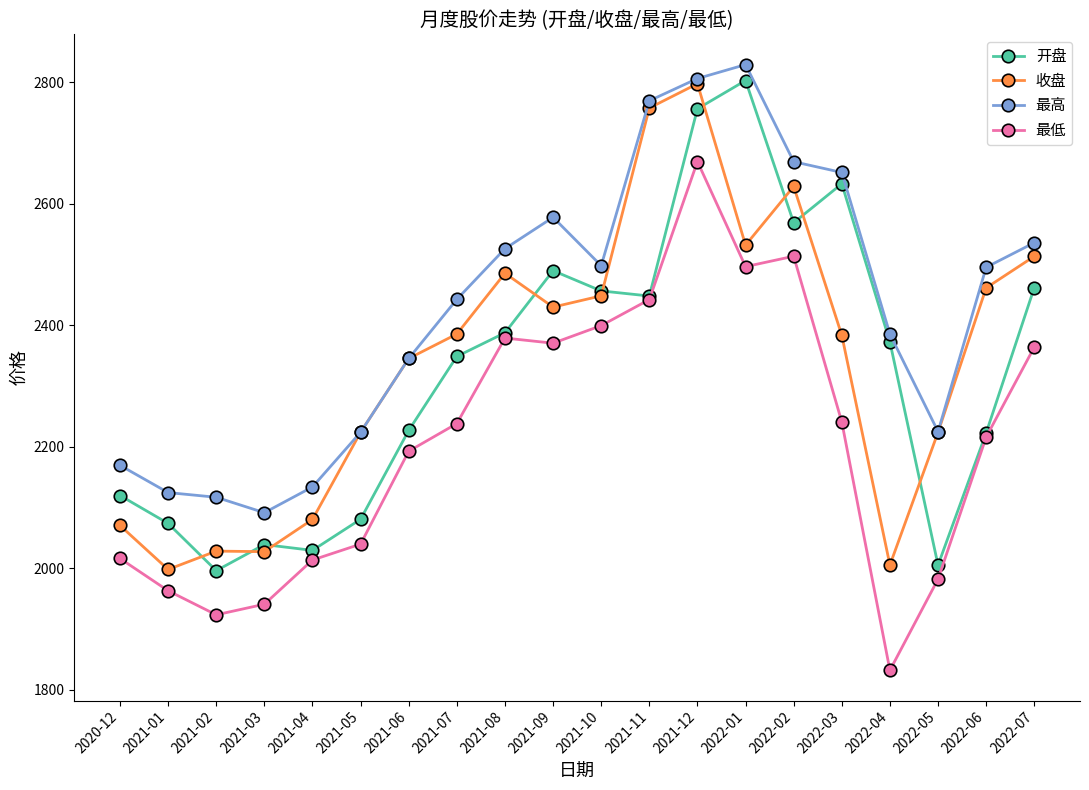

What is the total value across all series at 2022-06?

9396.5